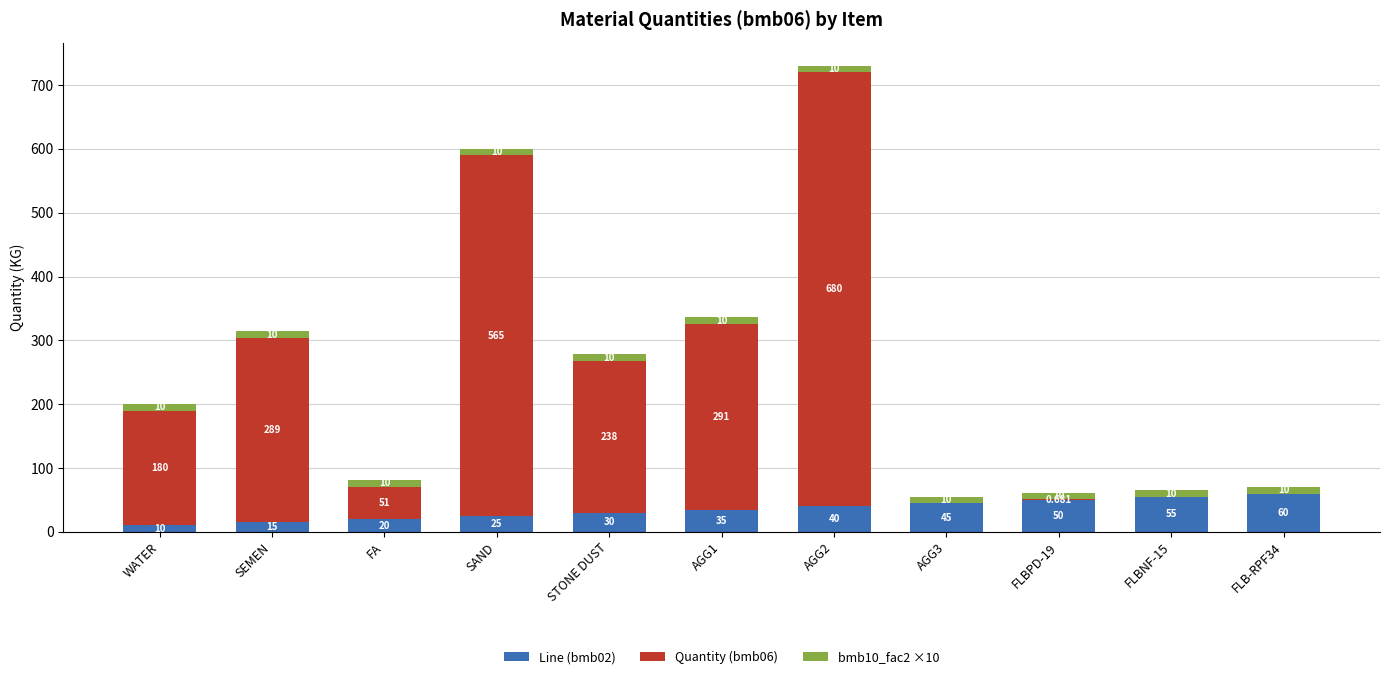

What is the approximate value of bmb10_fac2 ×10 at FLBPD-19?

10.0